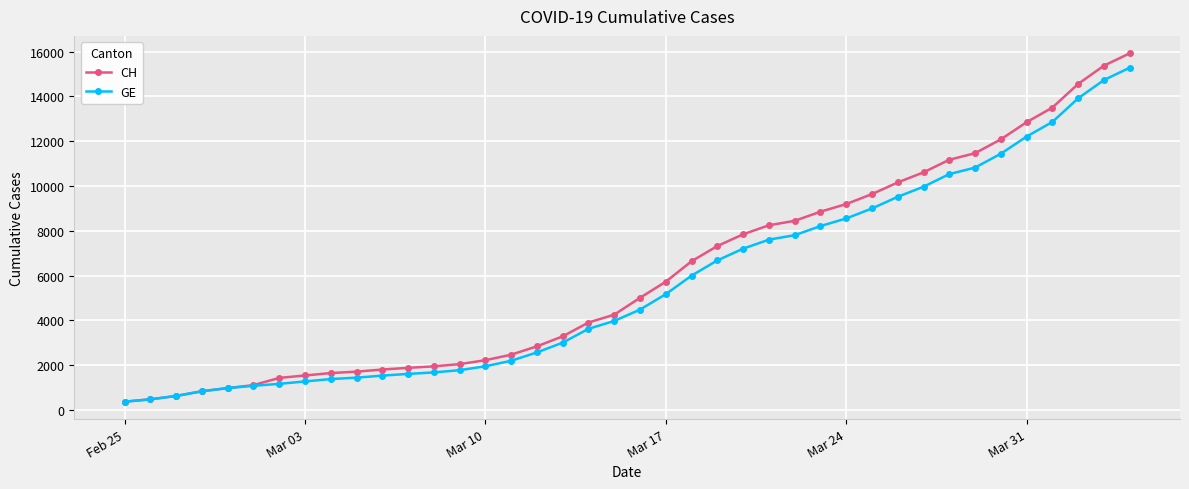

Which series has the largest range (max minus min)?

CH